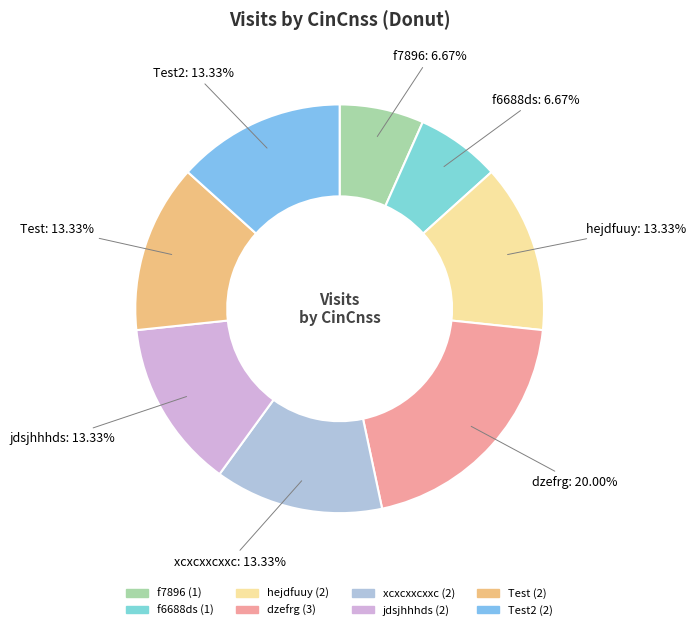

Count the number of slices in the pie.

8